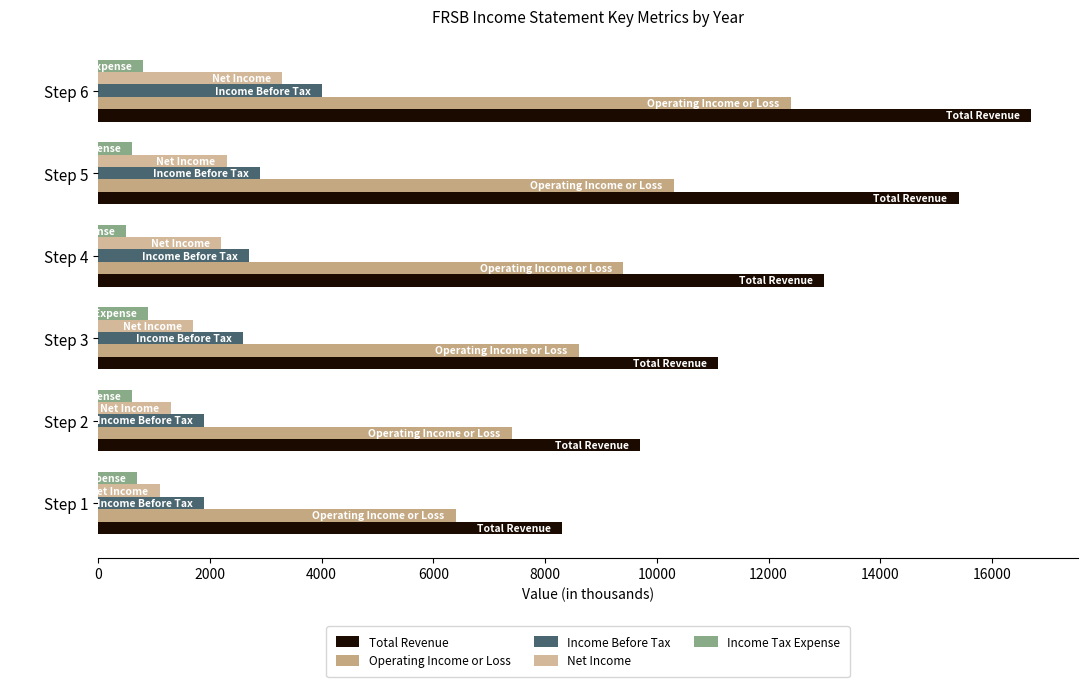

What are all the series names shown in the legend?

Total Revenue, Operating Income or Loss, Income Before Tax, Net Income, Income Tax Expense